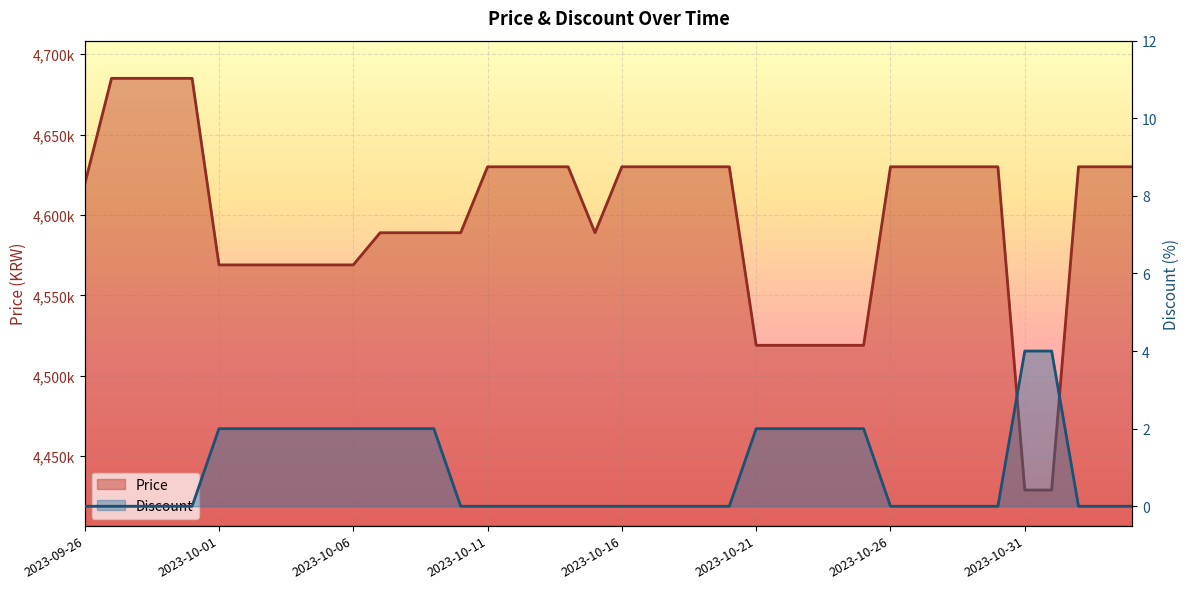

What is the label of the 15th point from the right?

2023-10-21